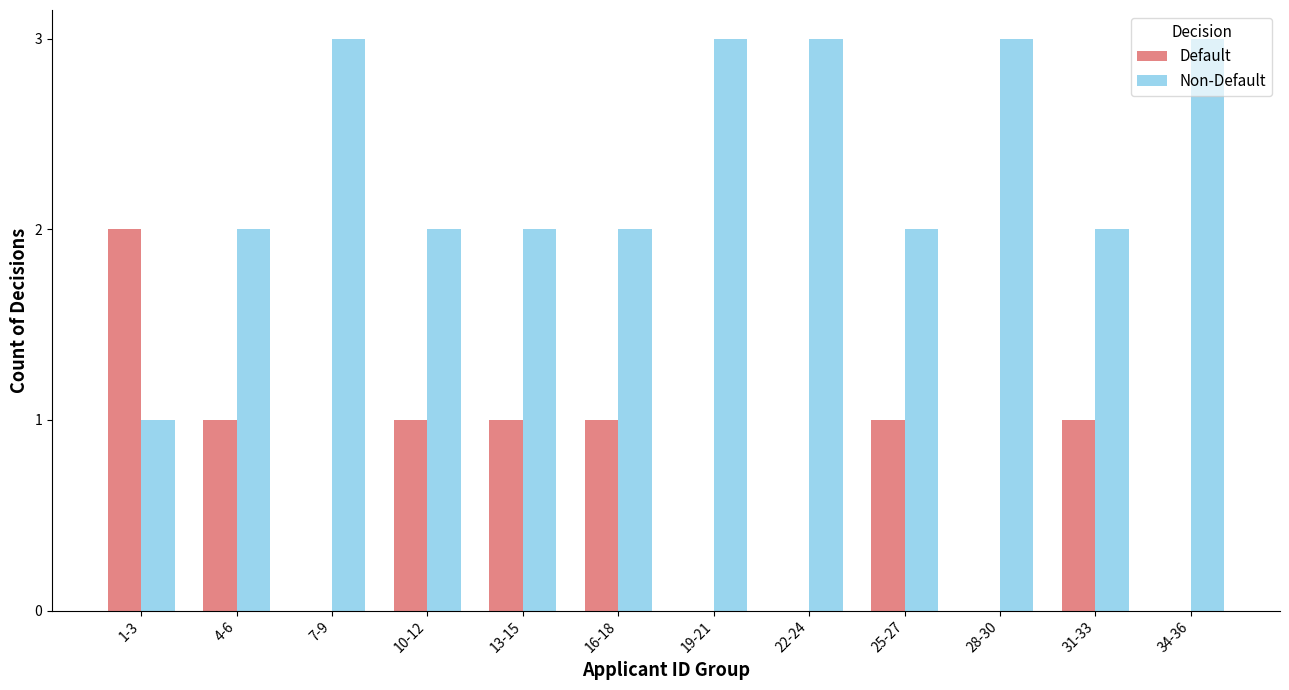

The value of Default at 7-9 is 0. True or false?

True